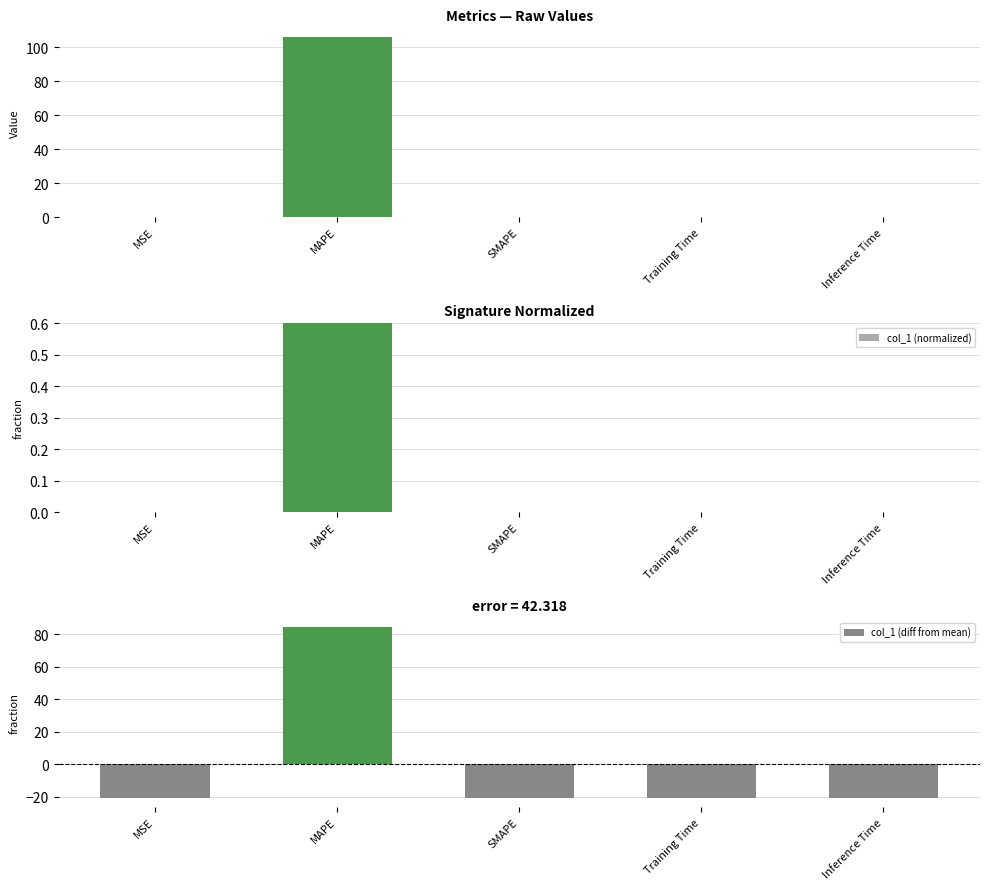

At which category is the sum across all series the highest?

MAPE